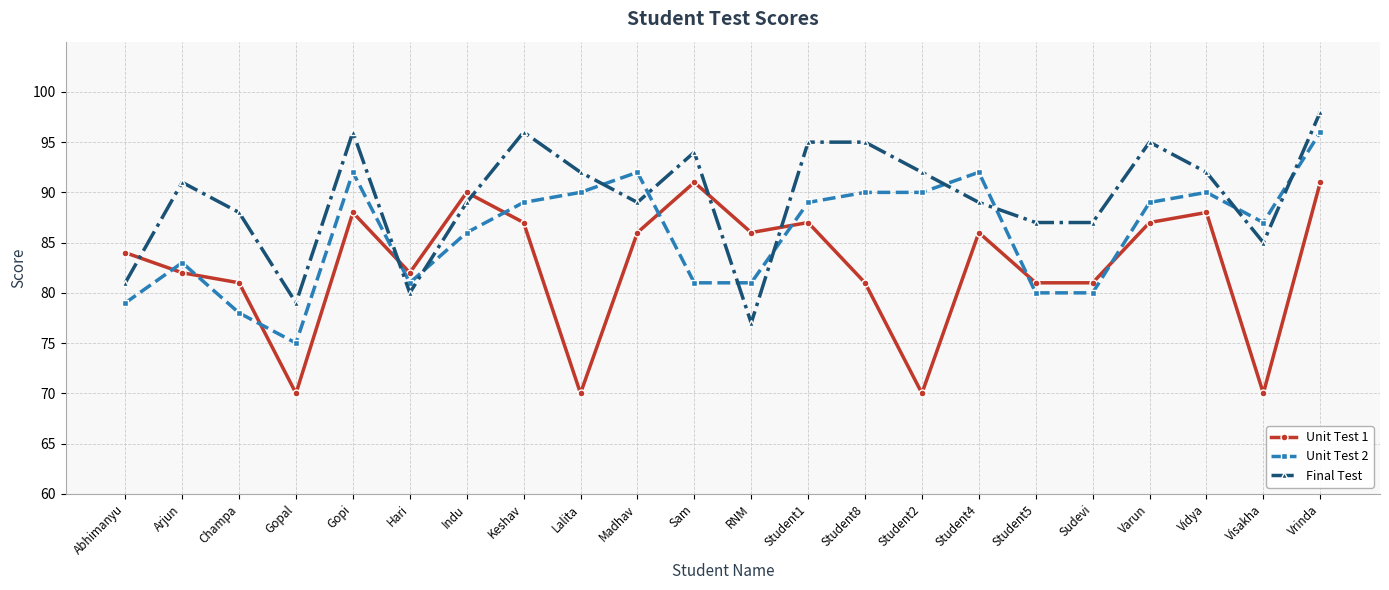

Rank the series at Varun from lowest to highest value.

Unit Test 1, Unit Test 2, Final Test